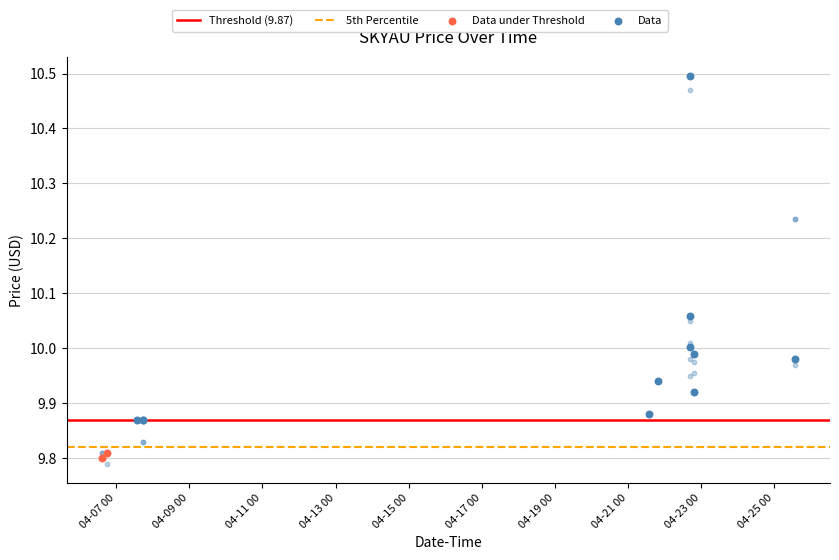

At which category is the sum across all series the highest?

2022-04-22 16:33:00